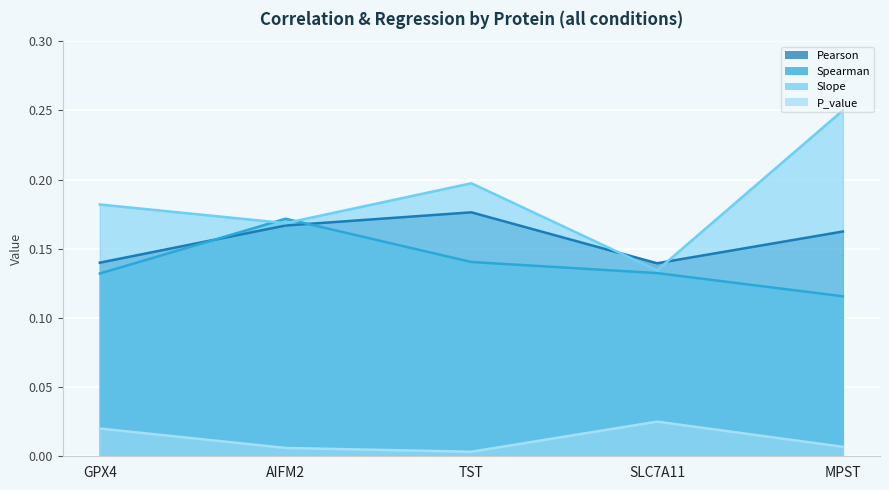

True or false: Slope has more than 2 points higher than both neighbors.

False